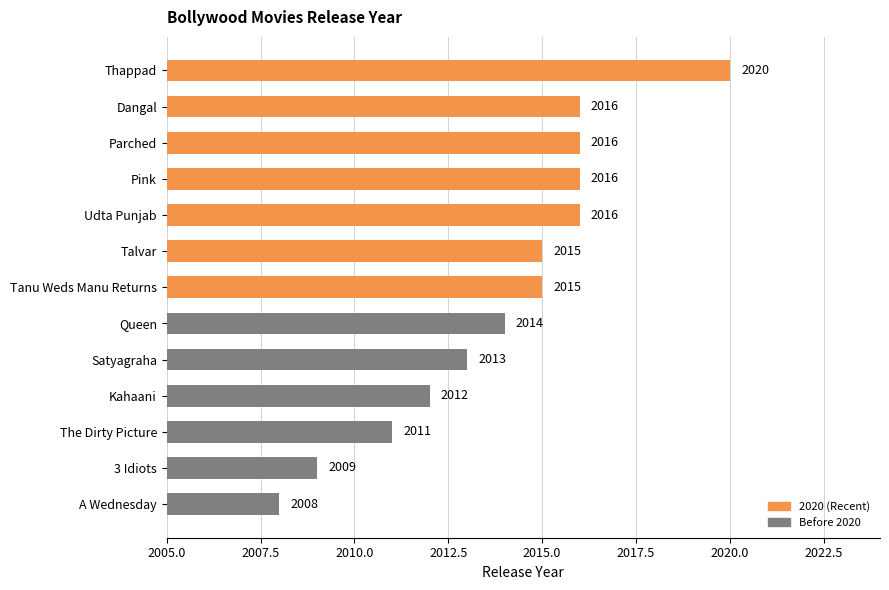

Reading bottom to top, transcribe all the data shown in this chart.

A Wednesday=2008	3 Idiots=2009	The Dirty Picture=2011	Kahaani=2012	Satyagraha=2013	Queen=2014	Tanu Weds Manu Returns=2015	Talvar=2015	Udta Punjab=2016	Pink=2016	Parched=2016	Dangal=2016	Thappad=2020